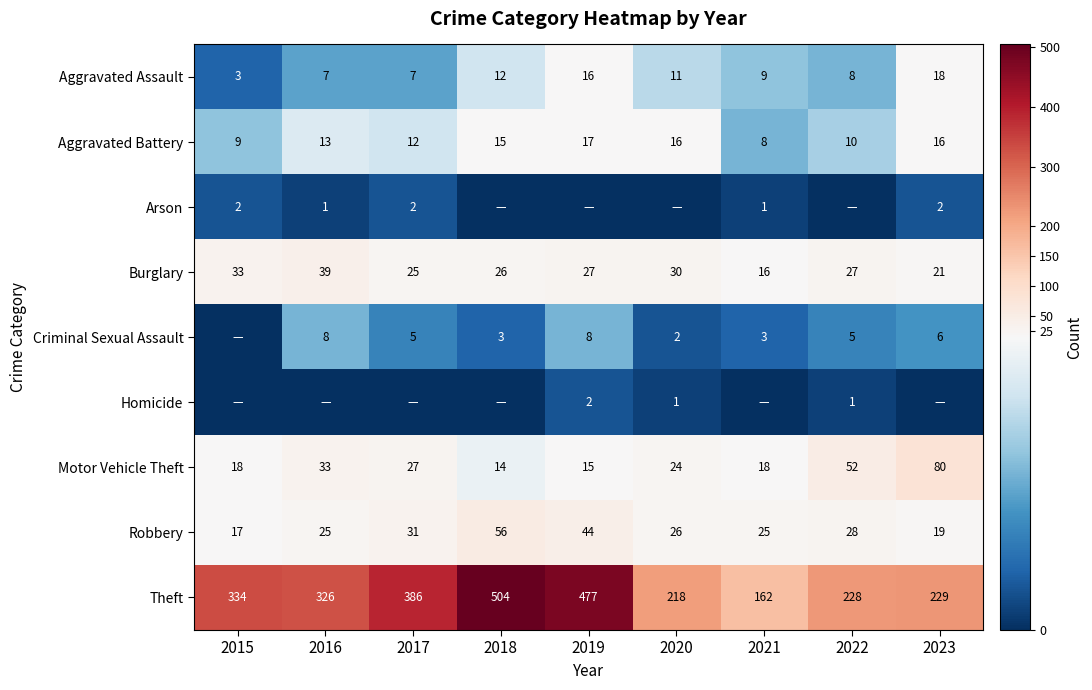

Read the Motor Vehicle Theft value at 2020.

24